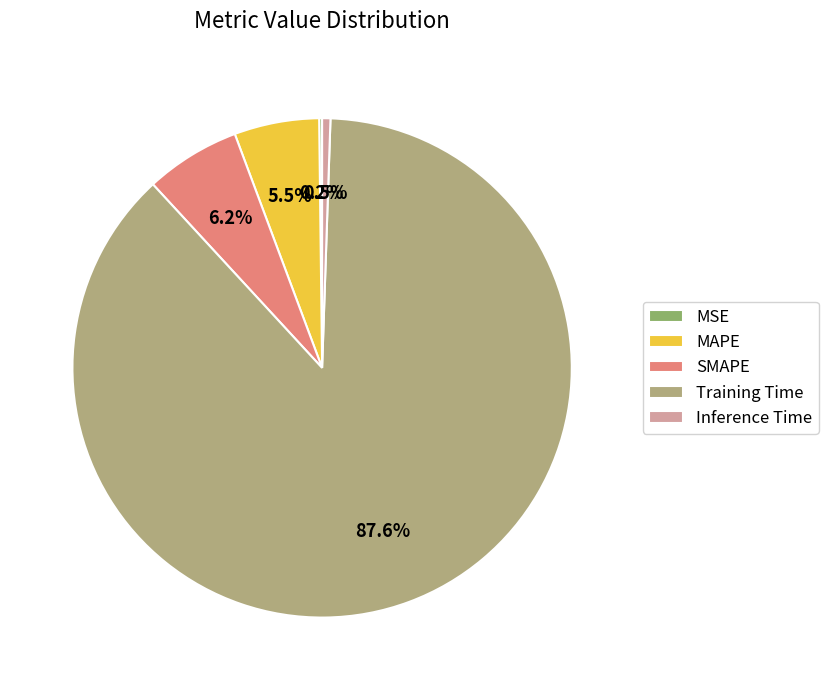

Does Training Time represent more than half of the total?

Yes